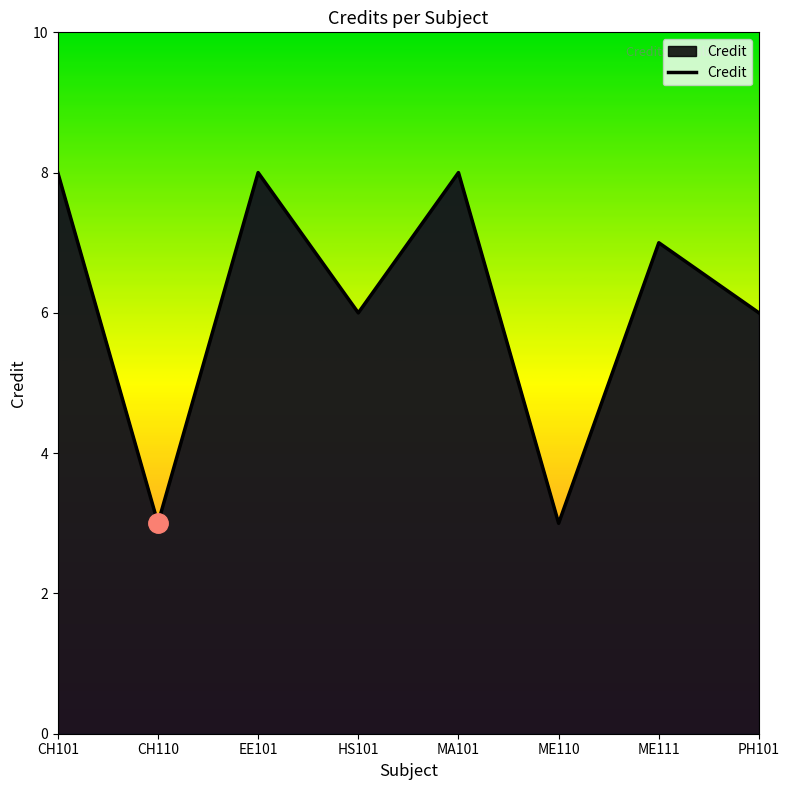

How many categories are shown in the chart?

8